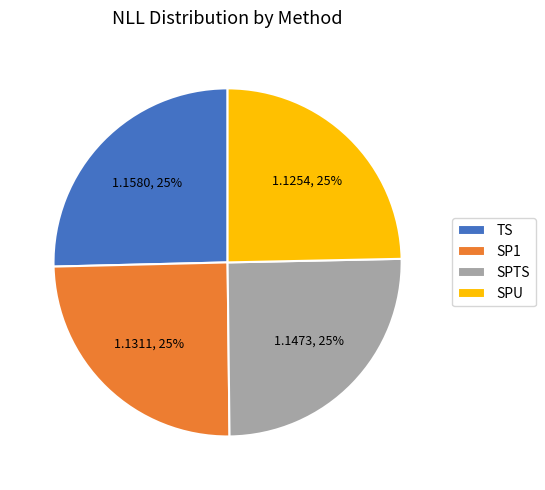

To the nearest percent, what percentage of the pie is SP1?

25%